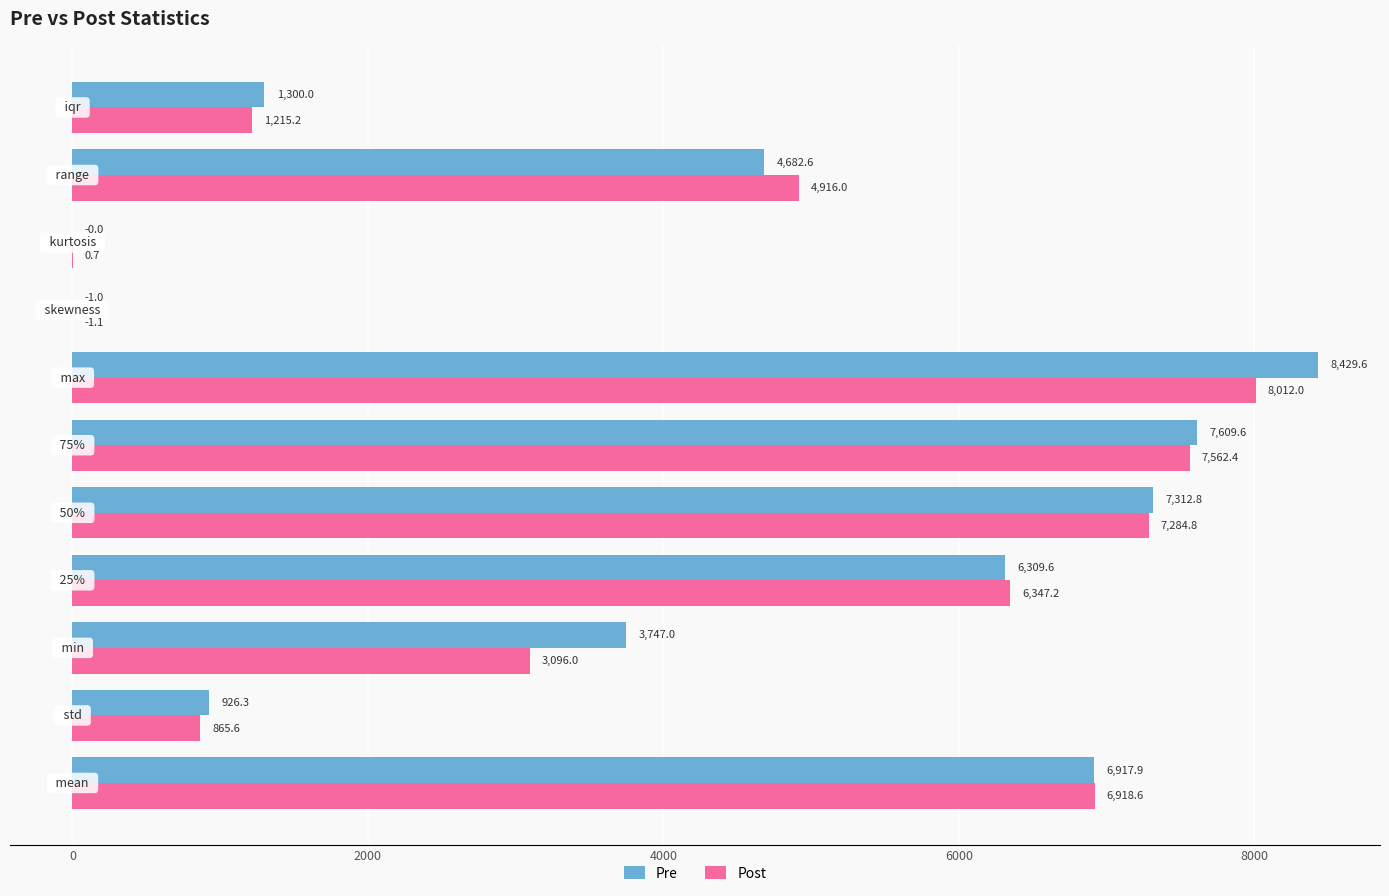

What is the maximum value for Pre?

8429.6